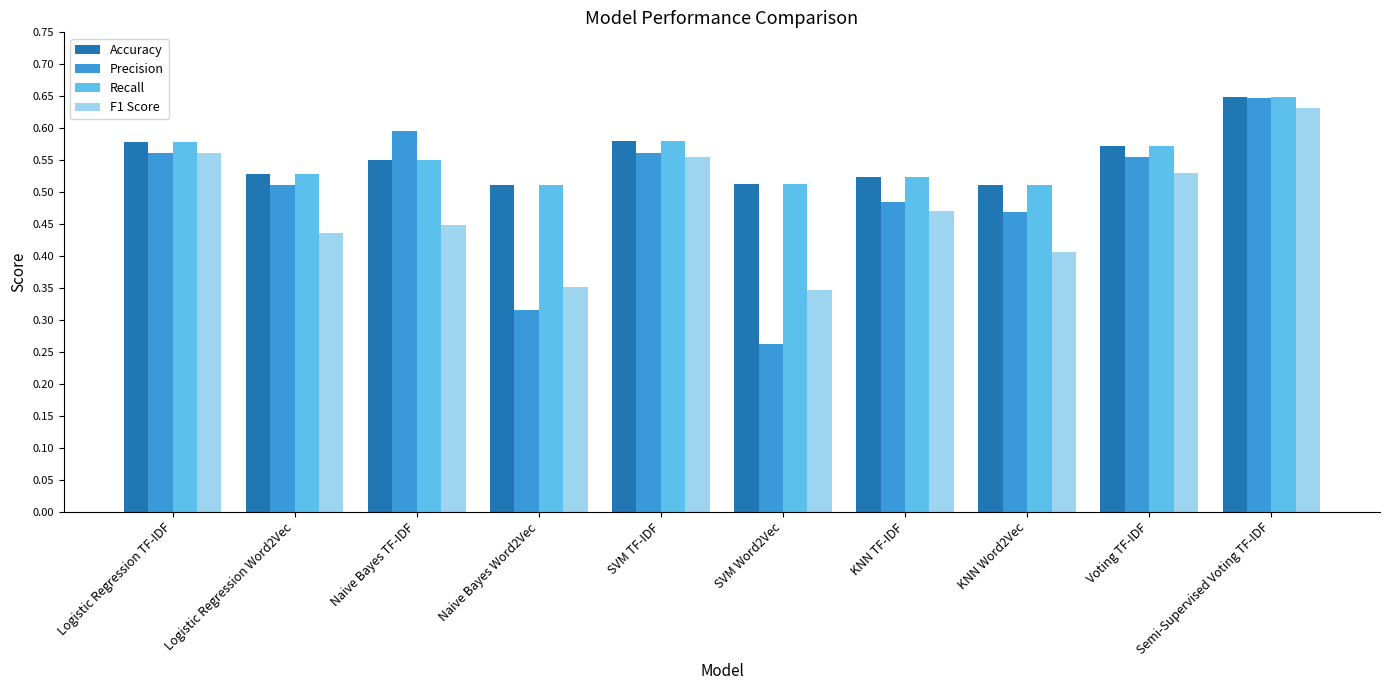

The Recall series shows 0.9 at KNN TF-IDF. True or false?

False